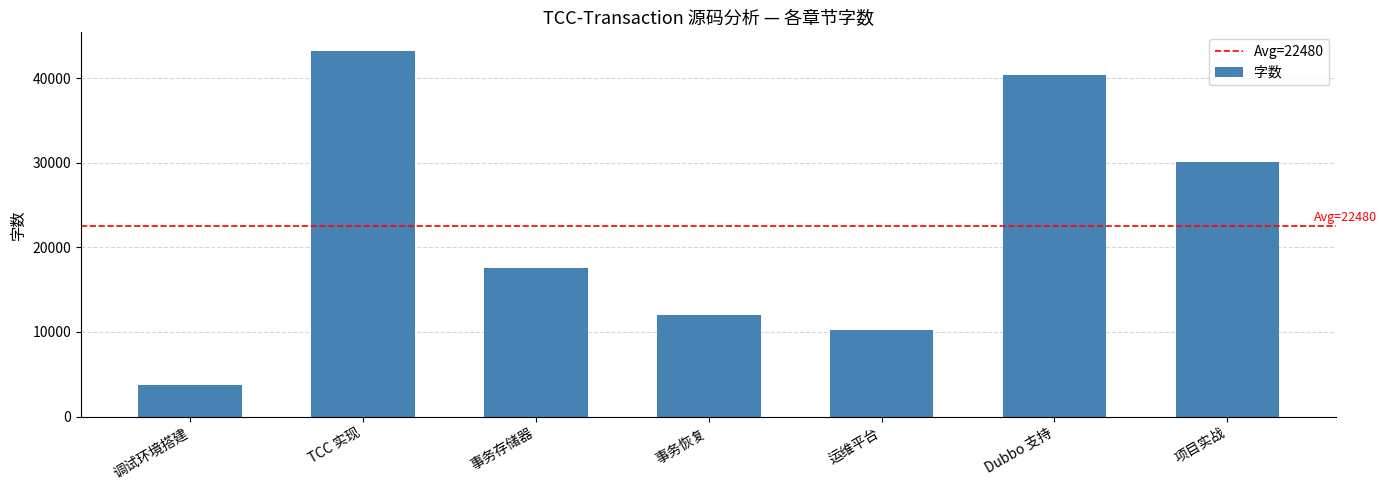

What is the greatest value displayed?

43270